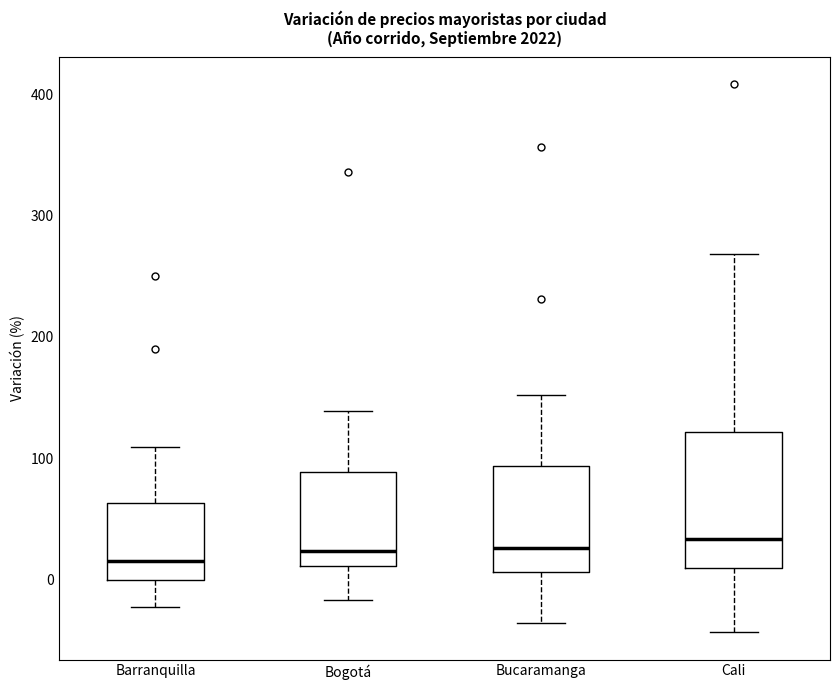

Reading left to right, transcribe this box plot: for each box, give where its median line is, the range the box spans, and where its two whiskers end, as read against the y-axis. The values are not printed on the chart, so give them approximately, as read against the axis.

Barranquilla: median 20, box 0 to 60, whiskers -20 to 110
Bogotá: median 20, box 10 to 90, whiskers -20 to 140
Bucaramanga: median 30, box 10 to 90, whiskers -40 to 150
Cali: median 30, box 10 to 120, whiskers -40 to 270